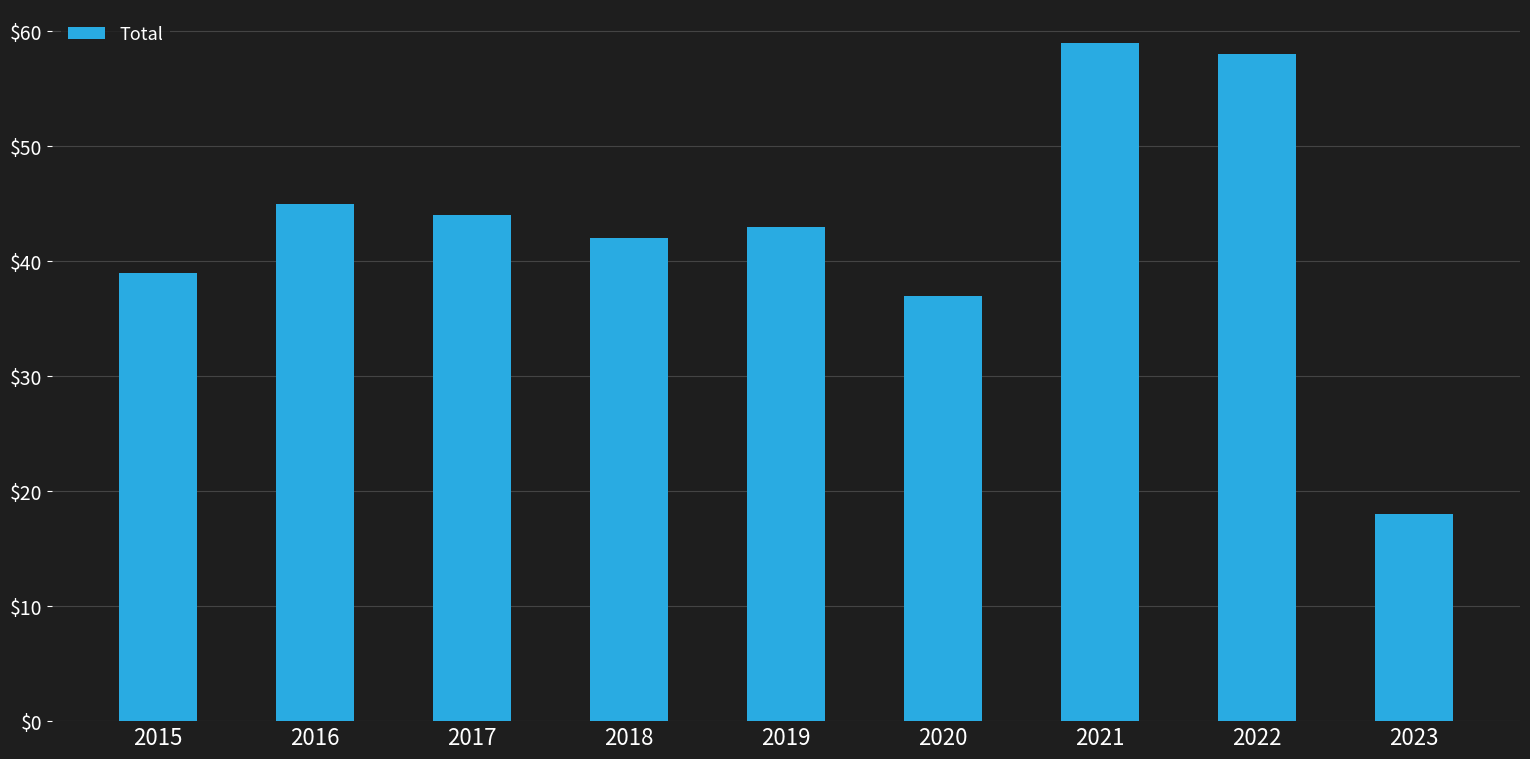

Which label corresponds to the largest value in the chart?

2021